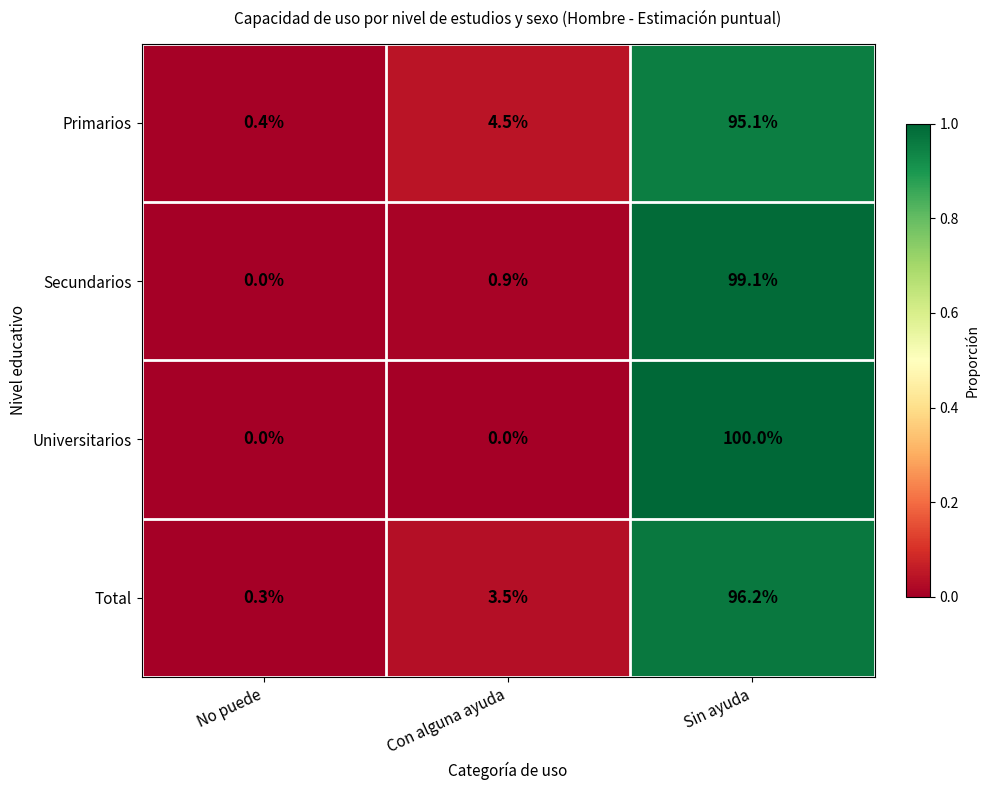

What is the spread (max minus min) of values at Con alguna ayuda?

4.5